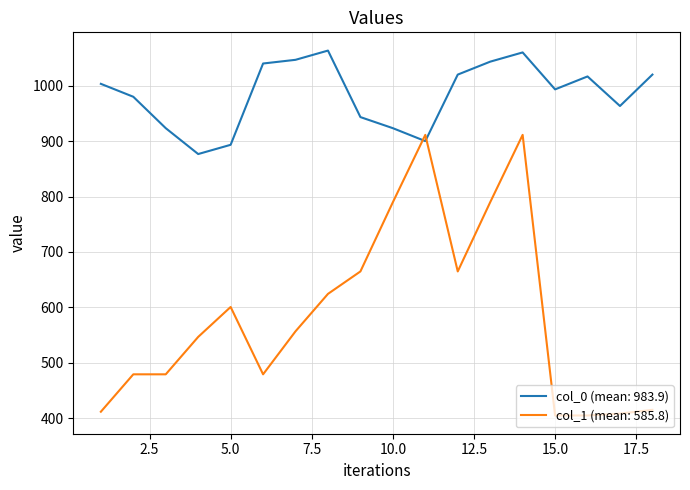

Which series has the largest total across all categories?

col_0 (mean: 983.9)